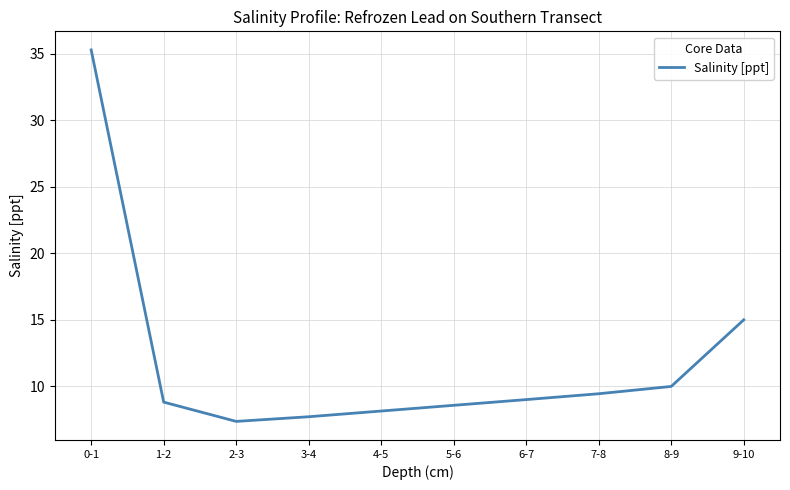

Which category has the highest value across all series?

0-1